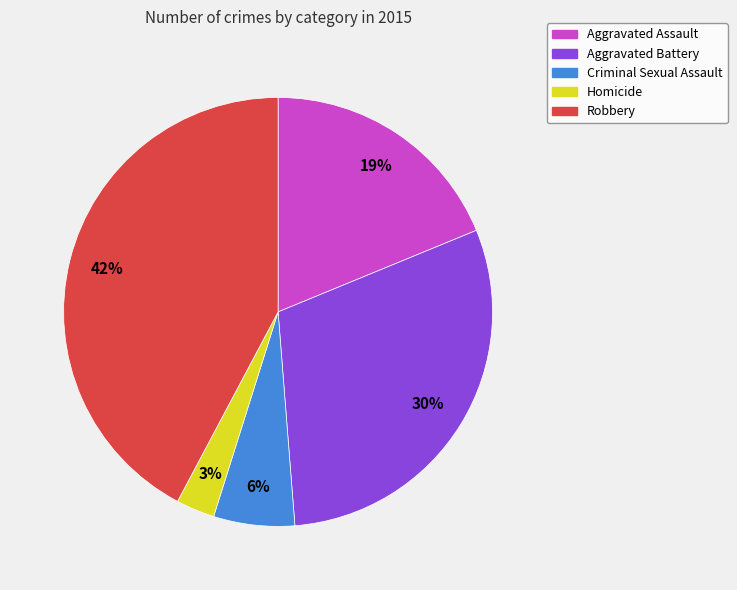

Does Robbery represent more than half of the total?

No